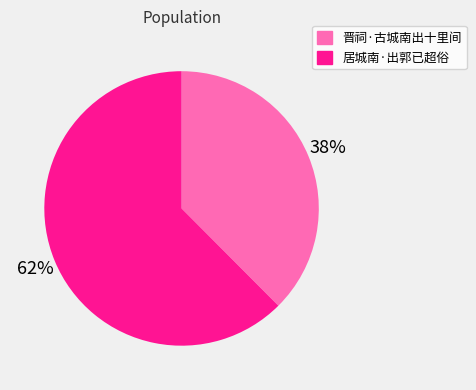

To the nearest percent, what portion does 晋祠·古城南出十里间 represent?

38%